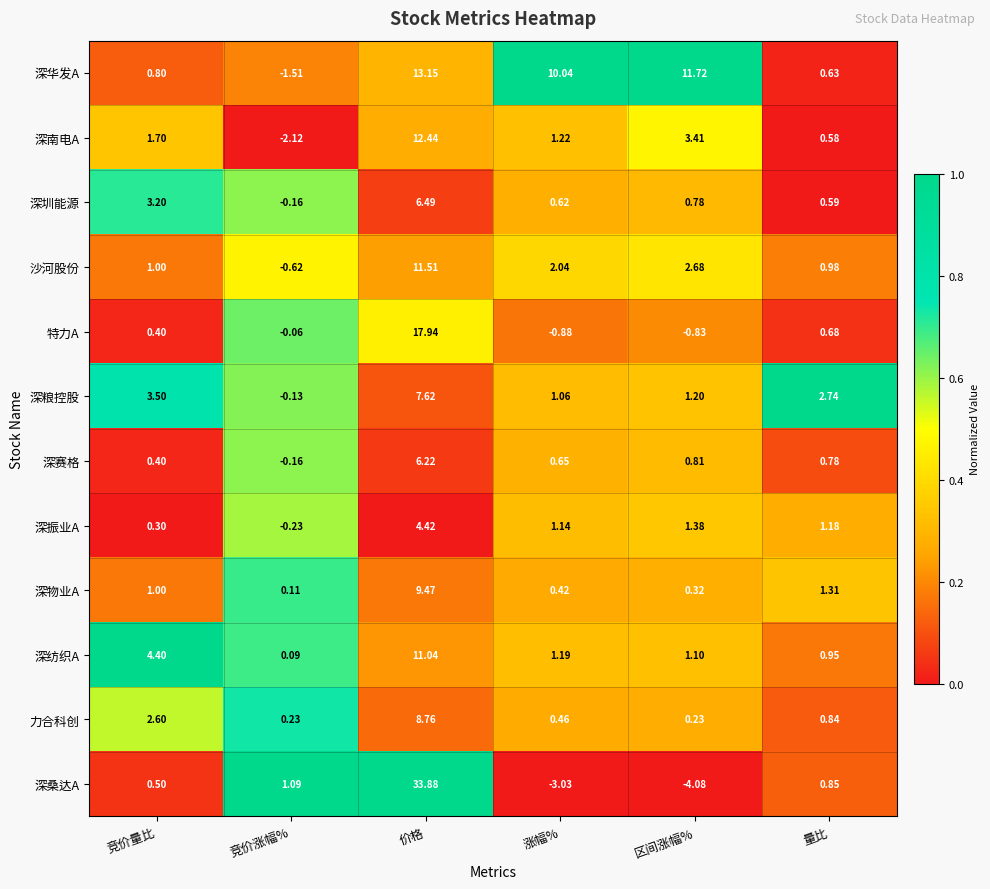

Which series has the largest range (max minus min)?

深桑达A